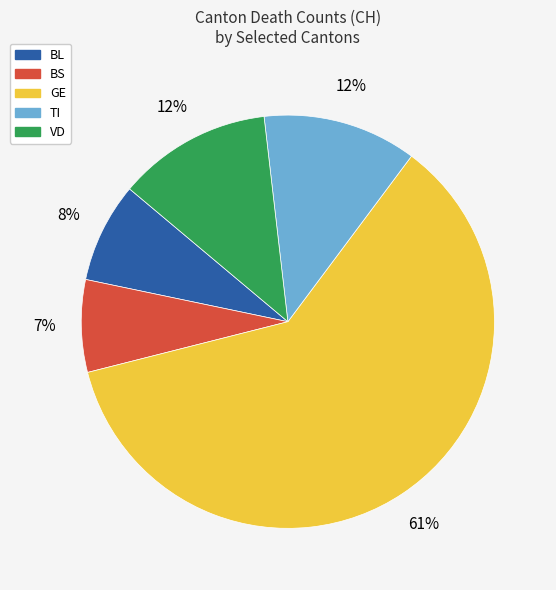

Do BS and BL together represent more than half of the pie?

No